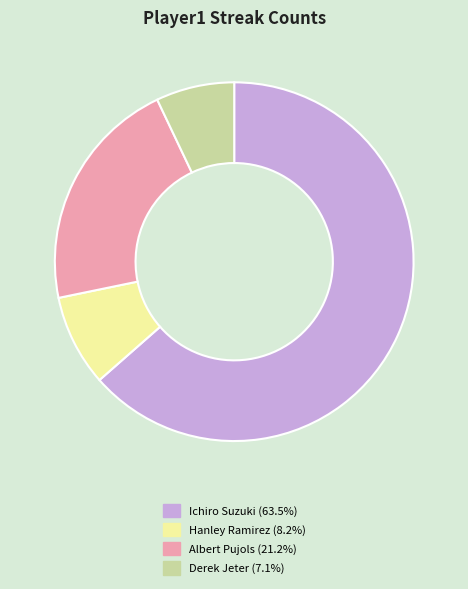

What is the largest slice in the pie chart?

Ichiro Suzuki